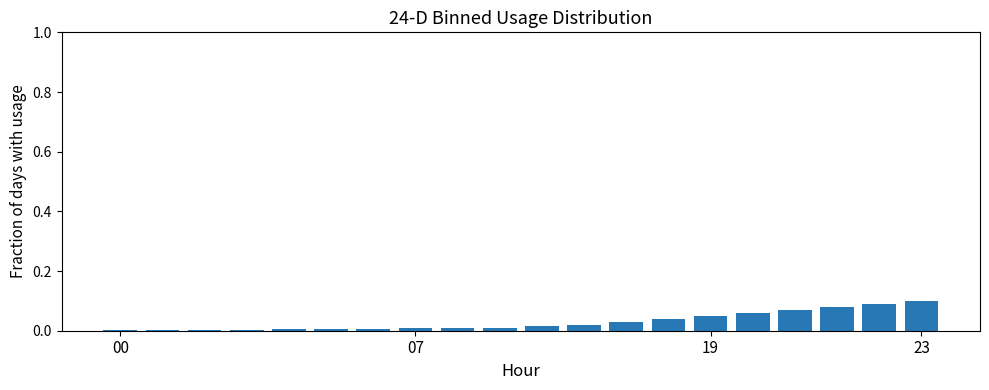

What is the sum of all values?

0.6